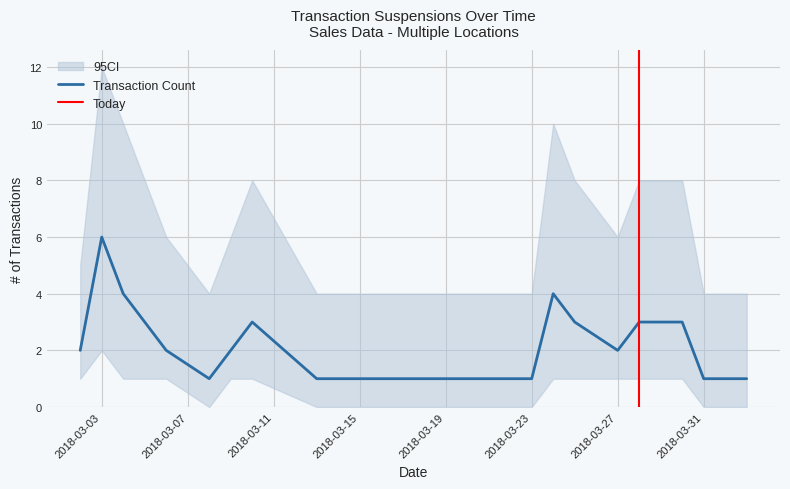

True or false: Transaction Count has a value of 1 at 2018-03-23.

True